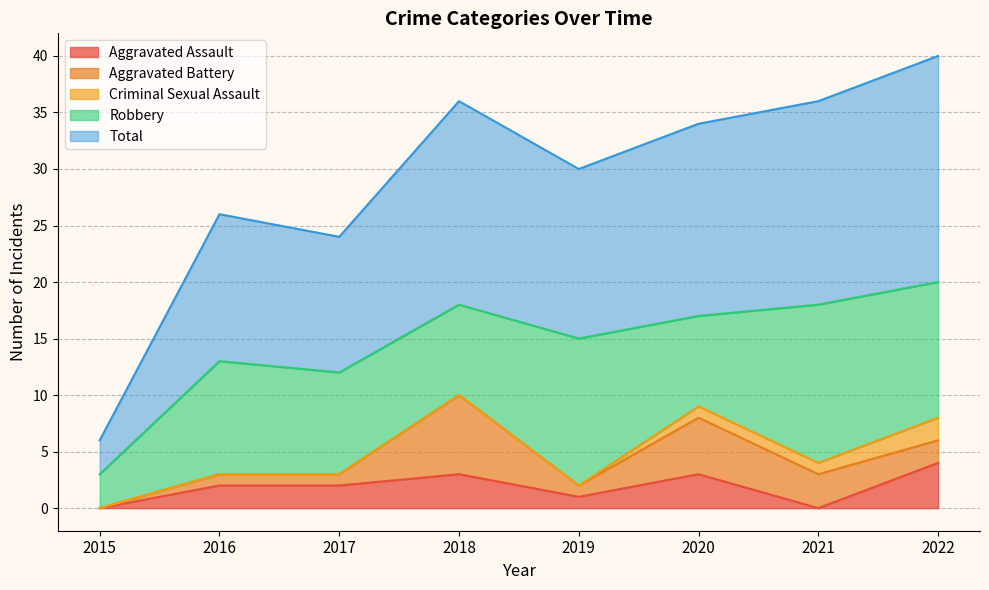

How many values in the Total series exceed 17?

3